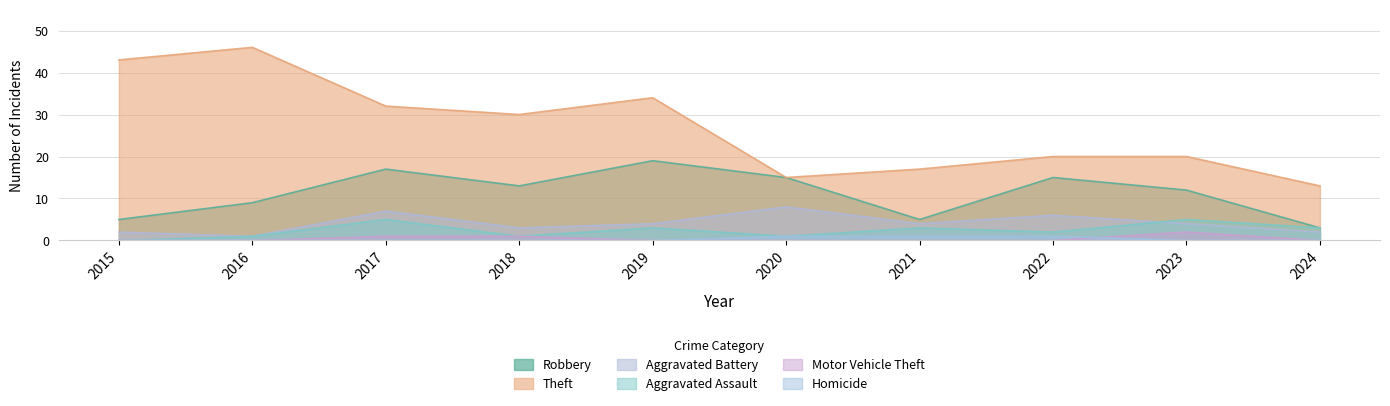

What are all the series names shown in the legend?

Robbery, Theft, Aggravated Battery, Aggravated Assault, Motor Vehicle Theft, Homicide